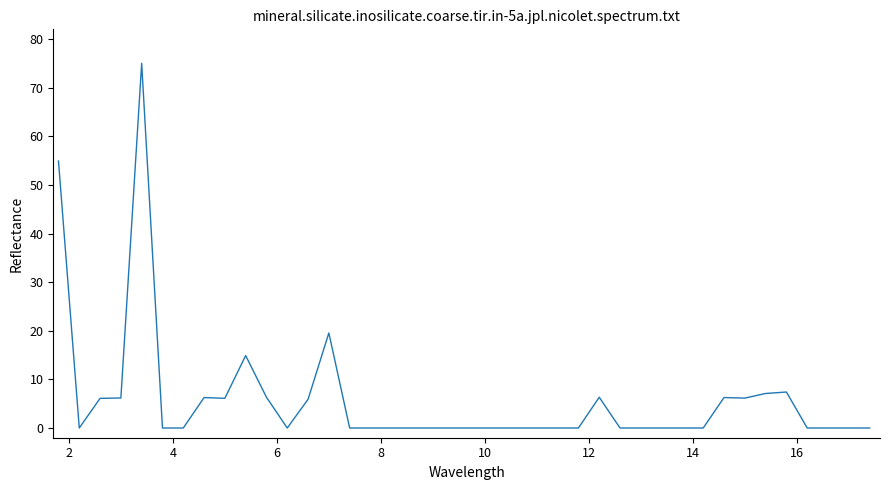

What is the difference between the maximum and minimum values?

75.0